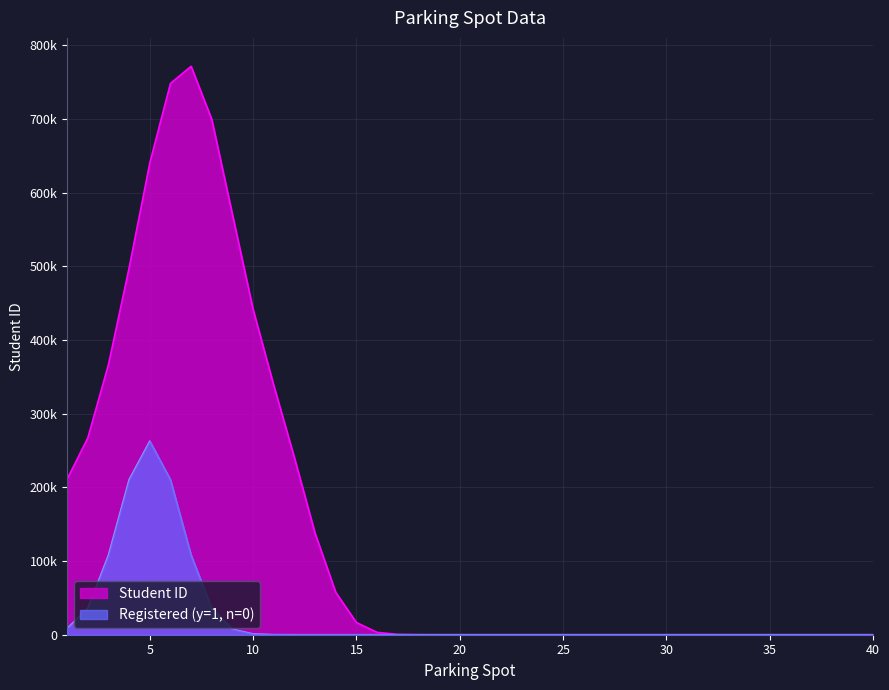

What are all the series names shown in the legend?

Student ID, Registered (y=1, n=0)